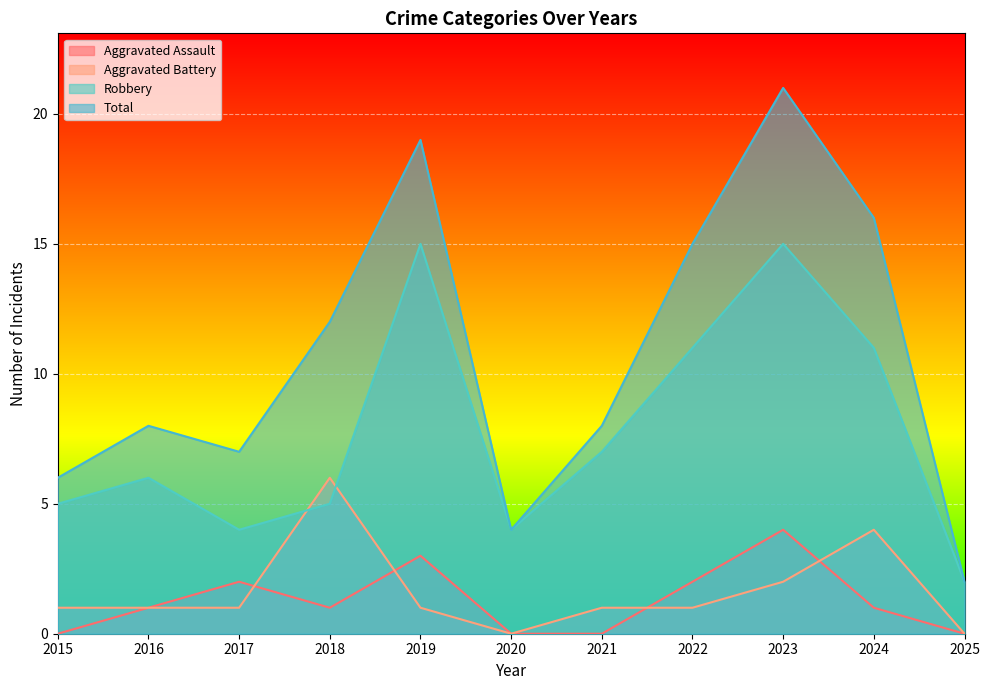

Is it true that Aggravated Assault equals 2 at 2017?

True